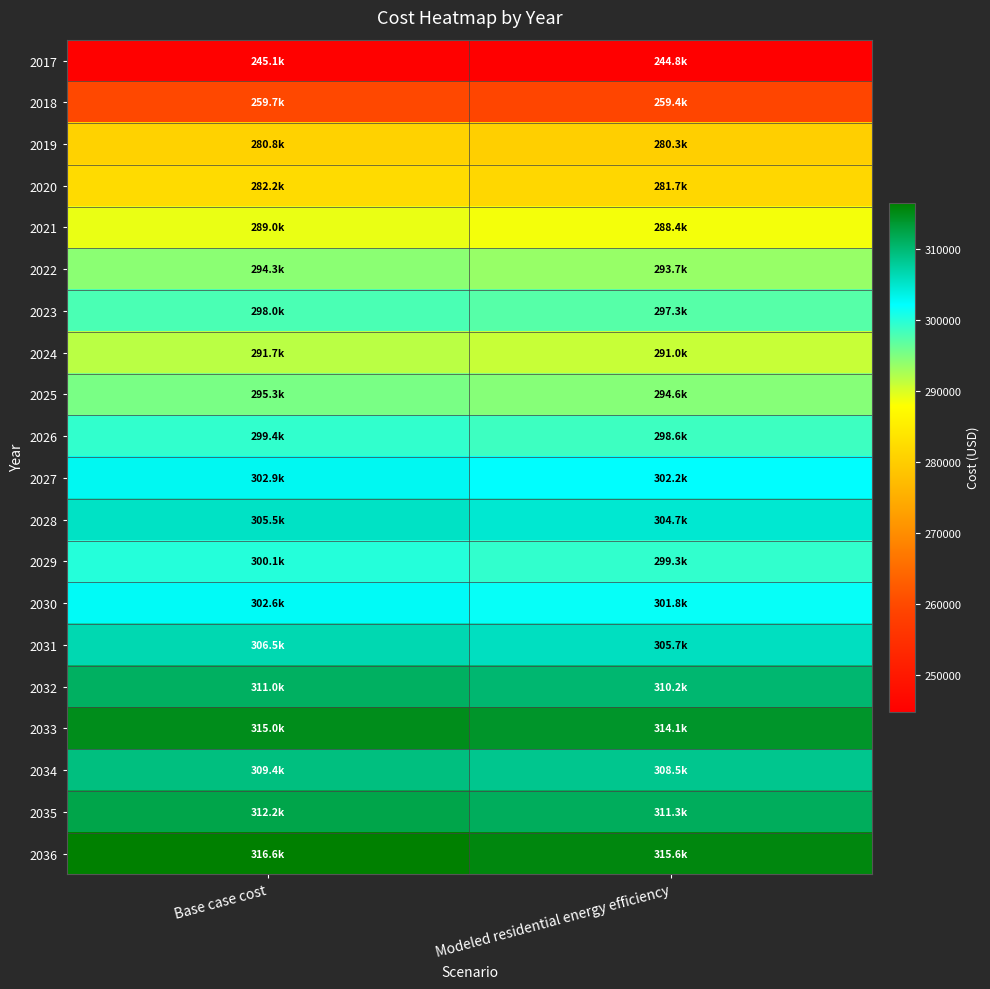

Count the number of categories in the chart.

2